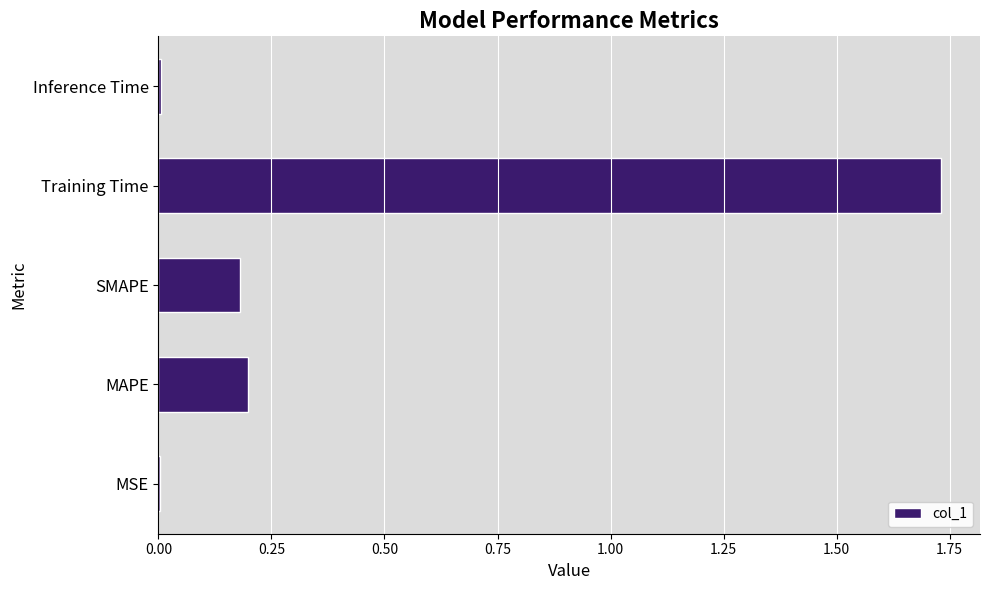

Which category has the highest value across all series?

Training Time